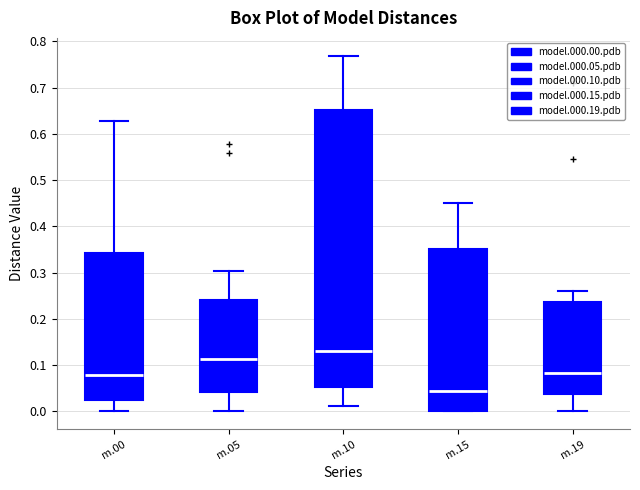

Which box's median line is the highest?

m.10